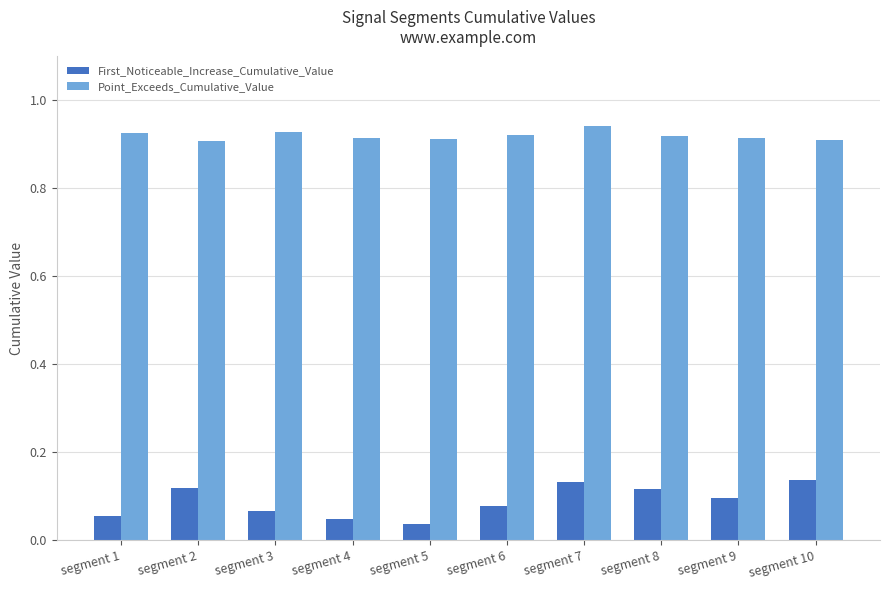

Count the First_Noticeable_Increase_Cumulative_Value values in the range 0 to 1.

10